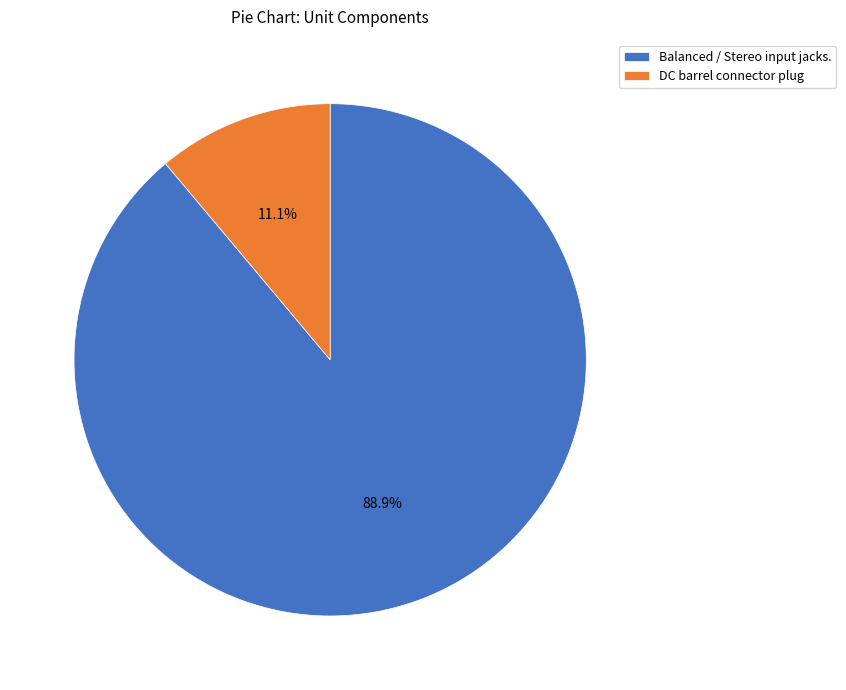

Rank the categories by value from lowest to highest.

DC barrel connector plug, Balanced / Stereo input jacks.